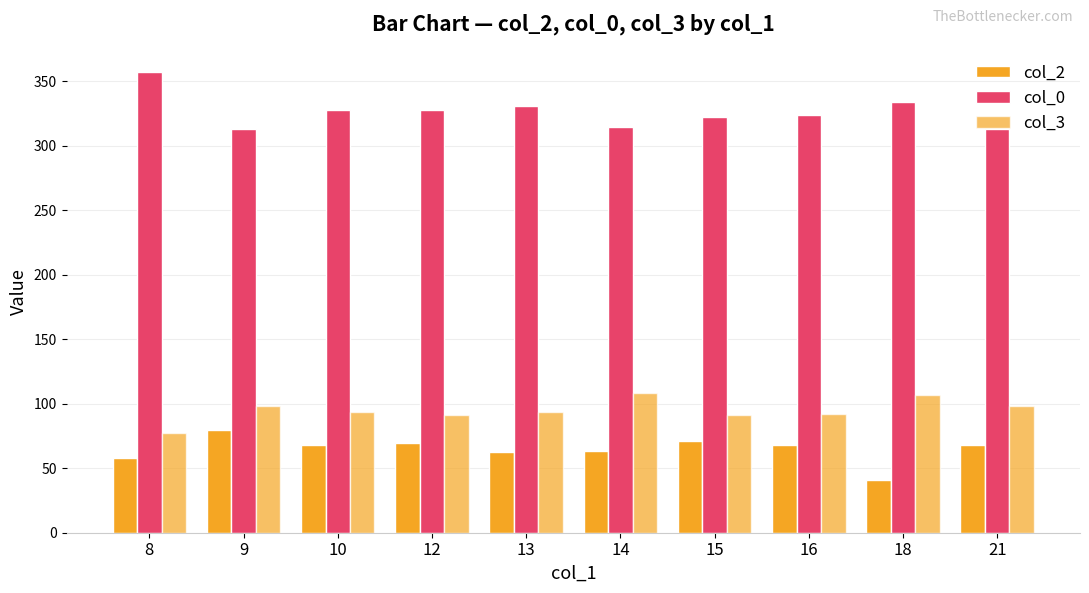

Where is col_2 nearest to the value 60?

8